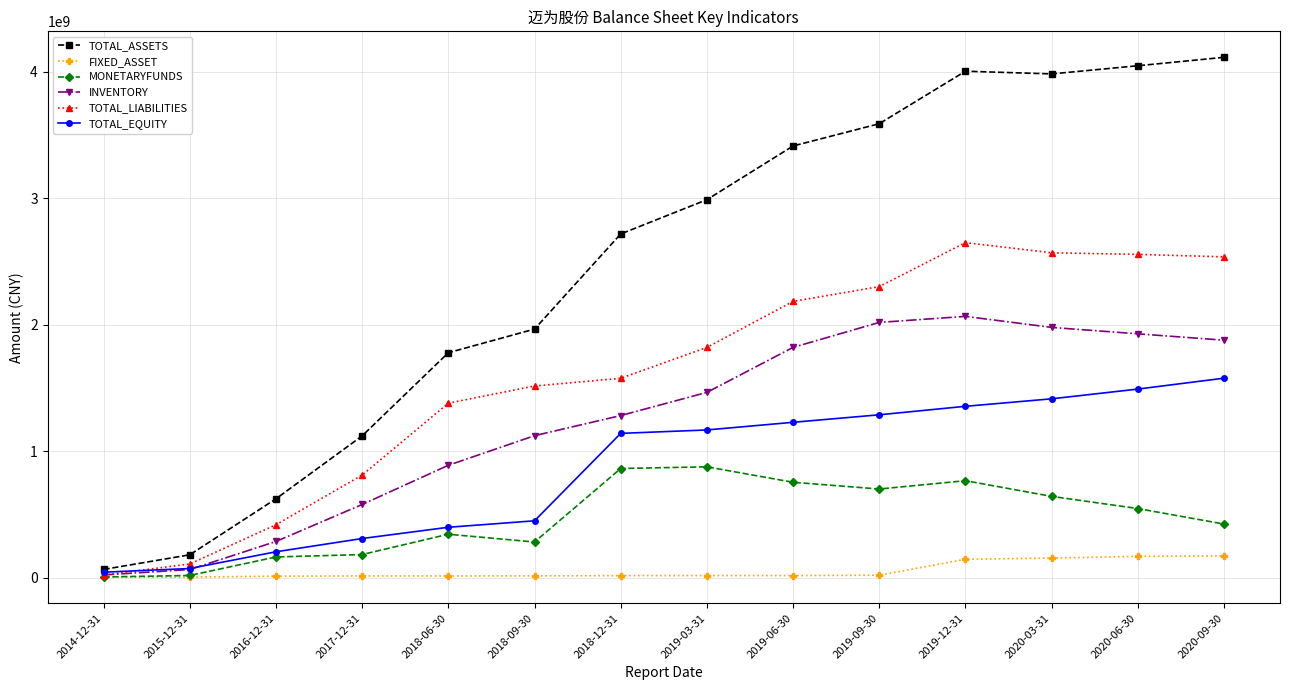

Which series has the widest spread of values?

TOTAL_ASSETS